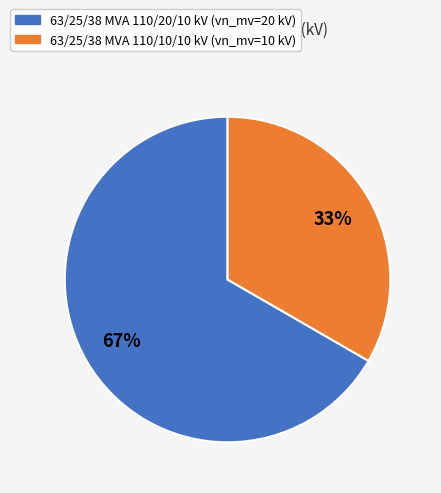

Is it true that 63/25/38 MVA 110/10/10 kV is 22% of the pie?

False